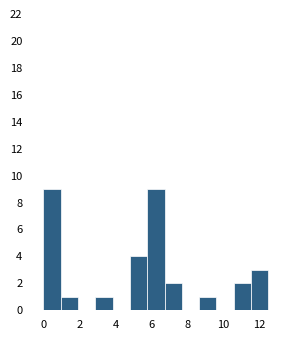

Reading left to right, list every bar in this chart as the range it spans on the x-axis followed by its height. Neither the bar edges nor the heights are printed on the chart, so give them approximately, as read against the axes.

0.0 to 1.0: 9
1.0 to 2.0: 1
2.0 to 2.8: 0
2.8 to 3.8: 1
3.8 to 4.8: 0
4.8 to 5.8: 4
5.8 to 6.8: 9
6.8 to 7.6: 2
7.6 to 8.6: 0
8.6 to 9.6: 1
9.6 to 10.6: 0
10.6 to 11.6: 2
11.6 to 12.4: 3